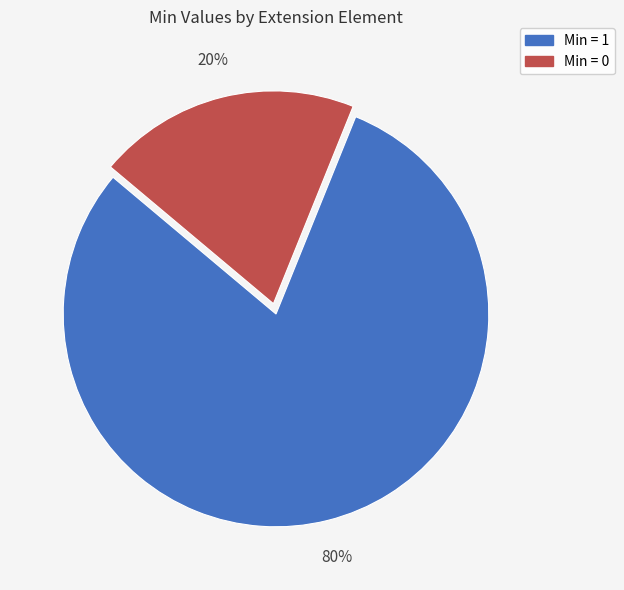

To the nearest percent, what is the average slice percentage?

50%